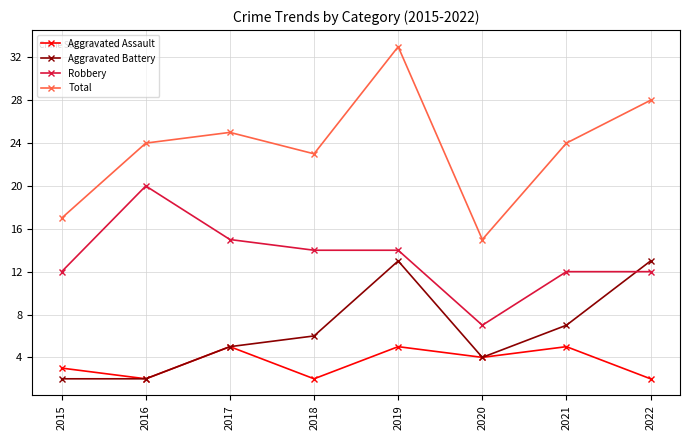

At which label does Robbery reach its peak?

2016